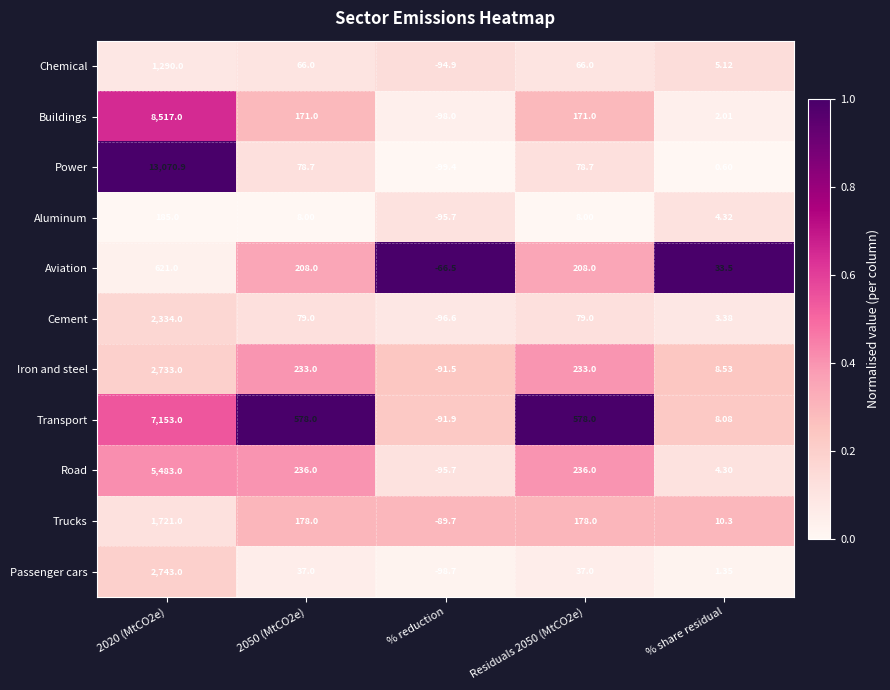

What is the total value across all series at % reduction?

-1018.6